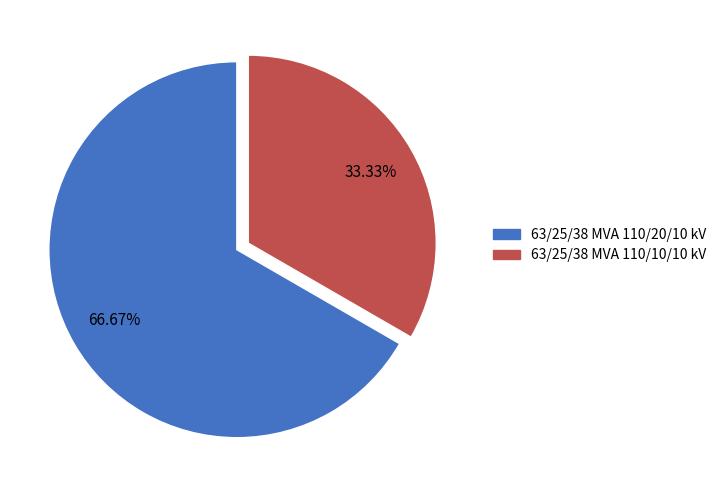

Is it true that 63/25/38 MVA 110/10/10 kV is 33% of the pie?

True